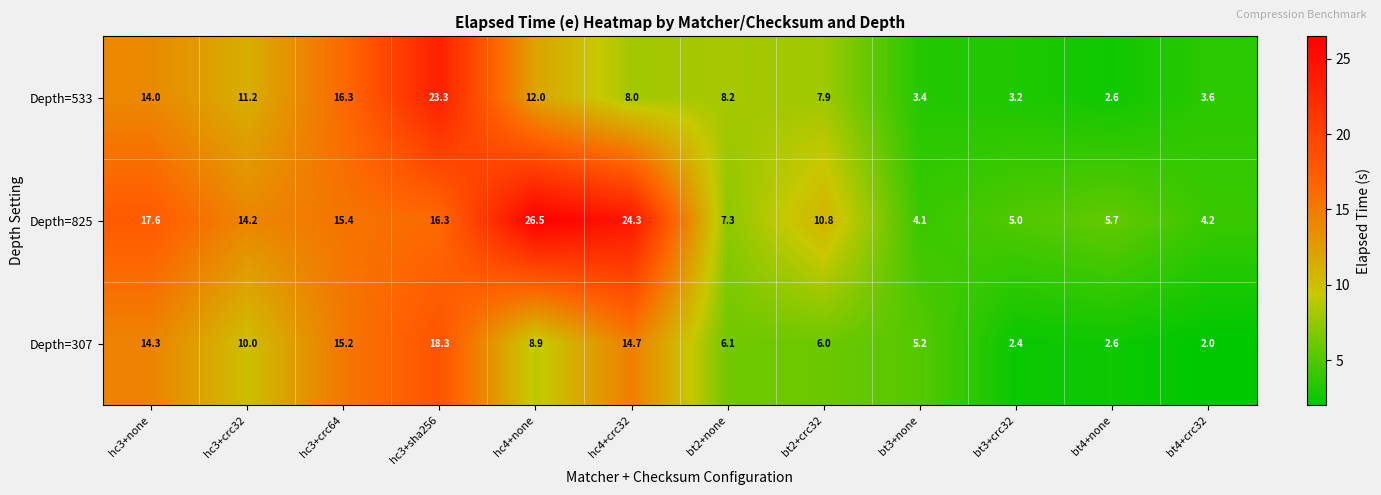

The value of Depth=825 at hc4+none is 26.5. True or false?

True